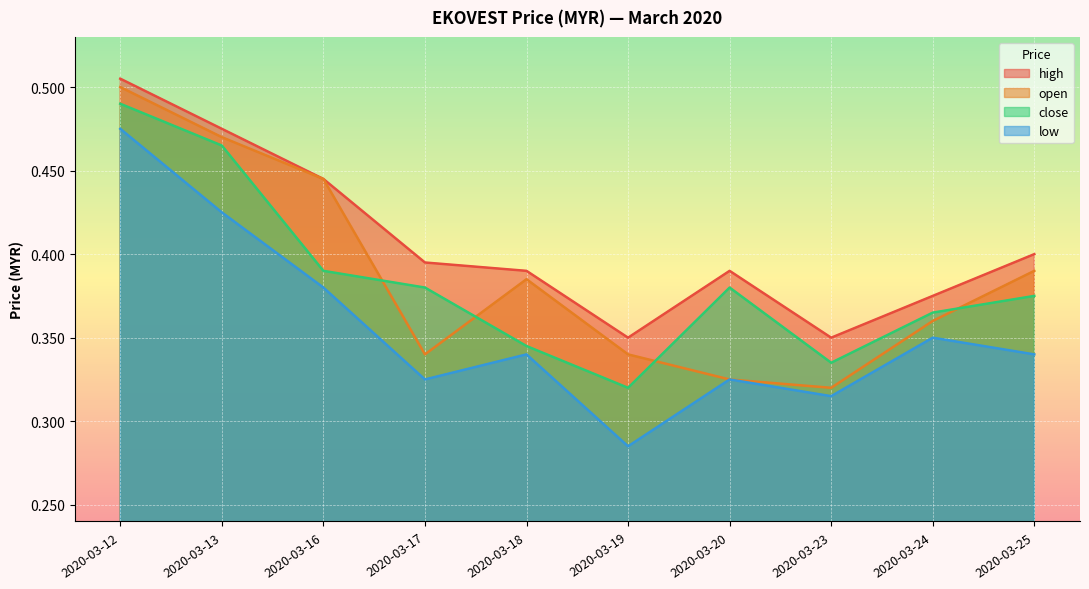

Is the value of close at 2020-03-23 greater than the value of high at 2020-03-20?

No